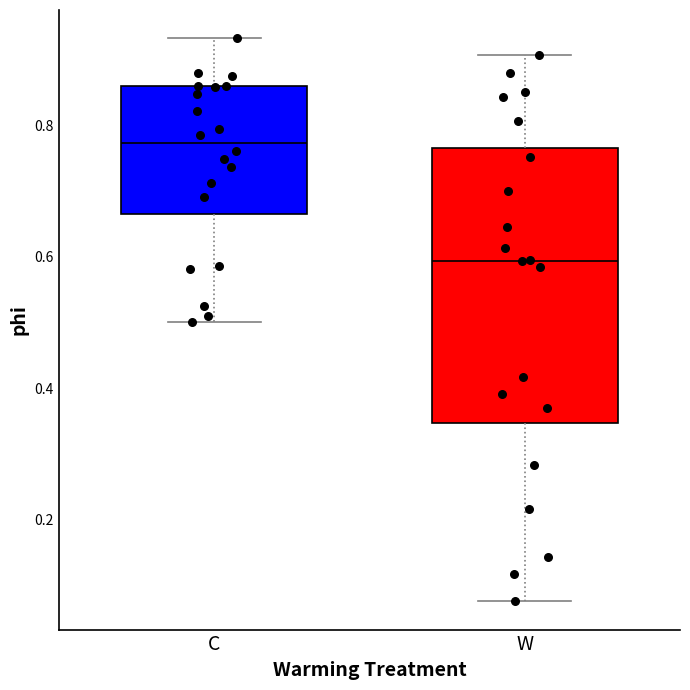

Reading left to right, read every box against the y-axis: the position of its median line, the range the box covers, and the ends of its whiskers. The values are not printed on the chart, so give them approximately, as read against the axis.

C: median 0.78, box 0.66 to 0.86, whiskers 0.50 to 0.94
W: median 0.60, box 0.34 to 0.76, whiskers 0.08 to 0.90